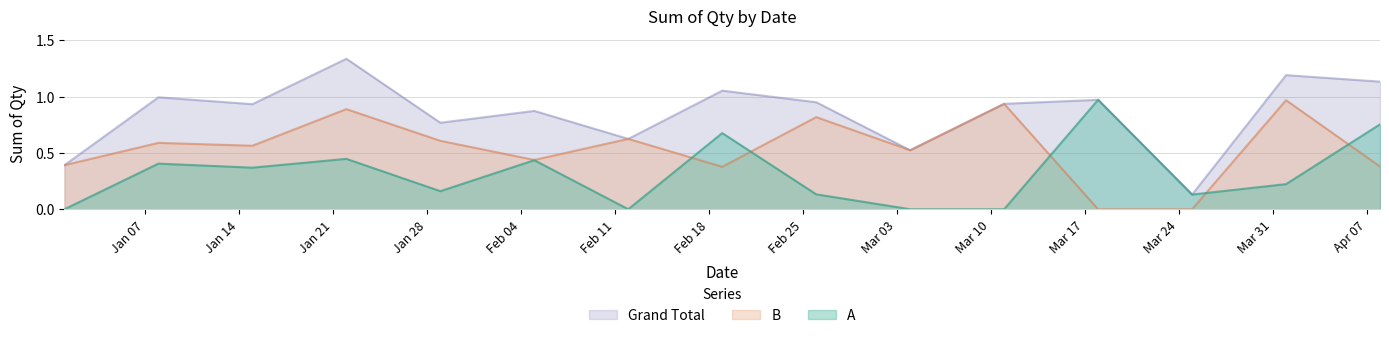

What is the sum of the B values at 2008-04-08 and 2008-01-01?

0.8